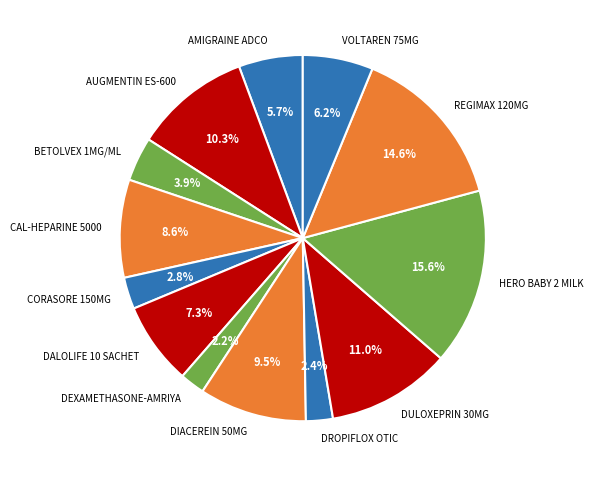

Which category has the biggest portion of the pie?

HERO BABY 2 MILK